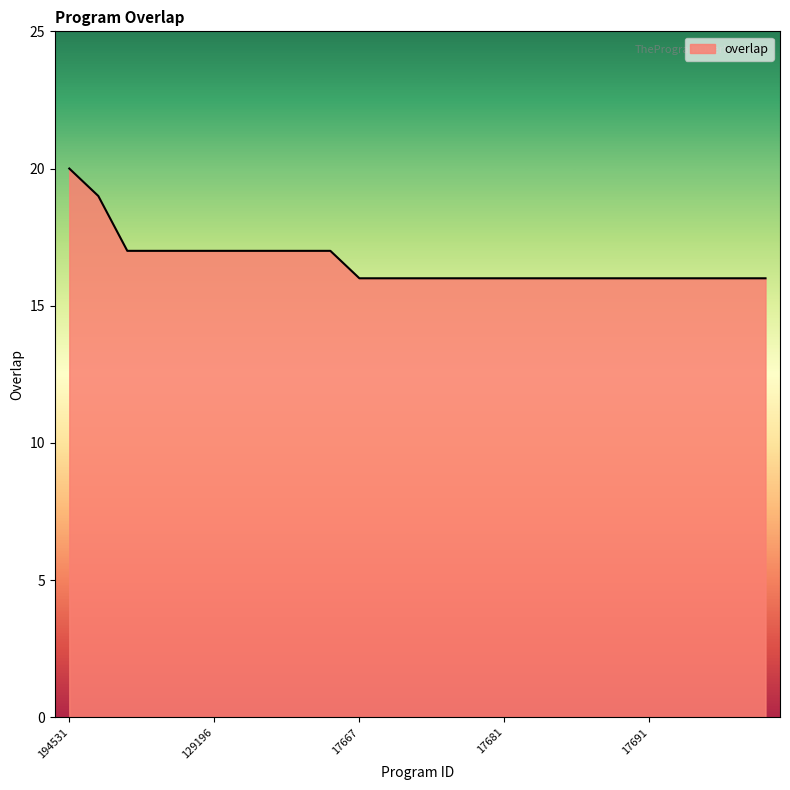

Reading left to right, what are all the values shown in this chart?

20	19	17	17	17	17	17	17	17	17	16	16	16	16	16	16	16	16	16	16	16	16	16	16	16